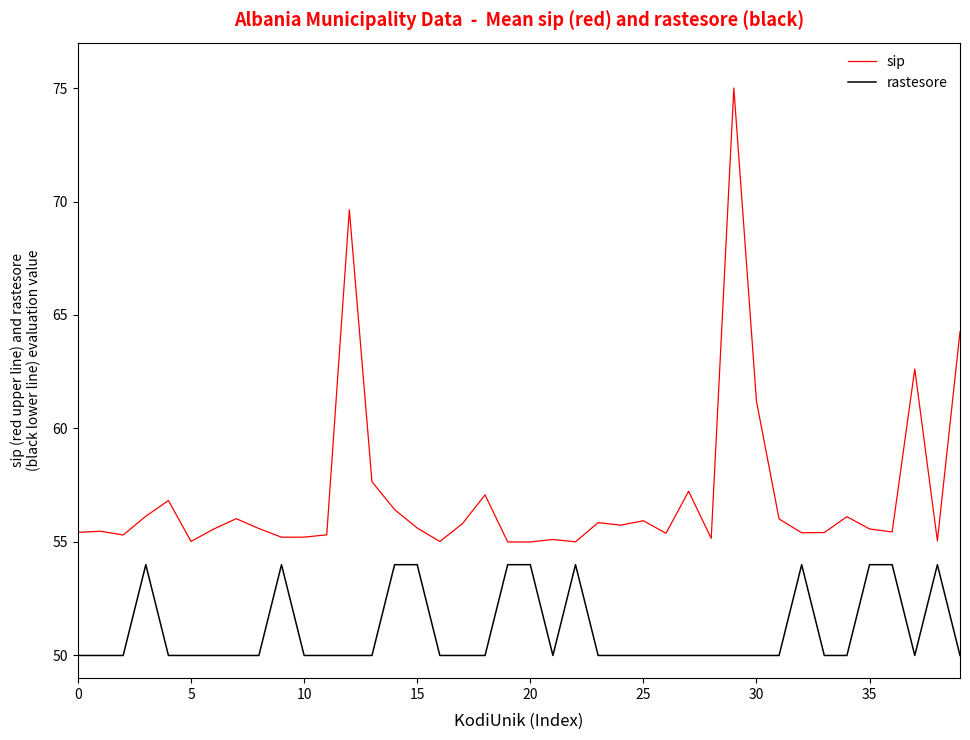

List the series in order of their peak value, highest first.

sip, rastesore